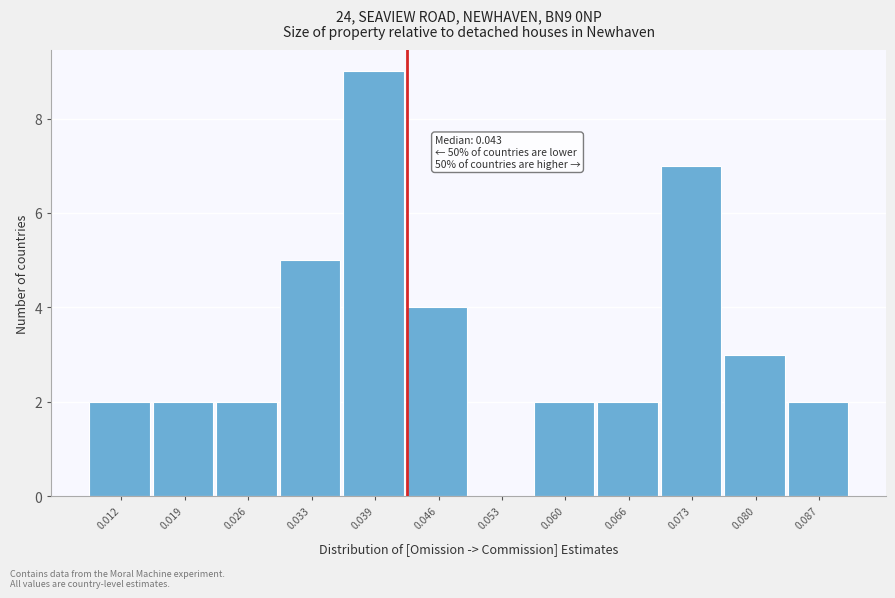

Over which range of the x-axis is the bar tallest?

0.036 to 0.043